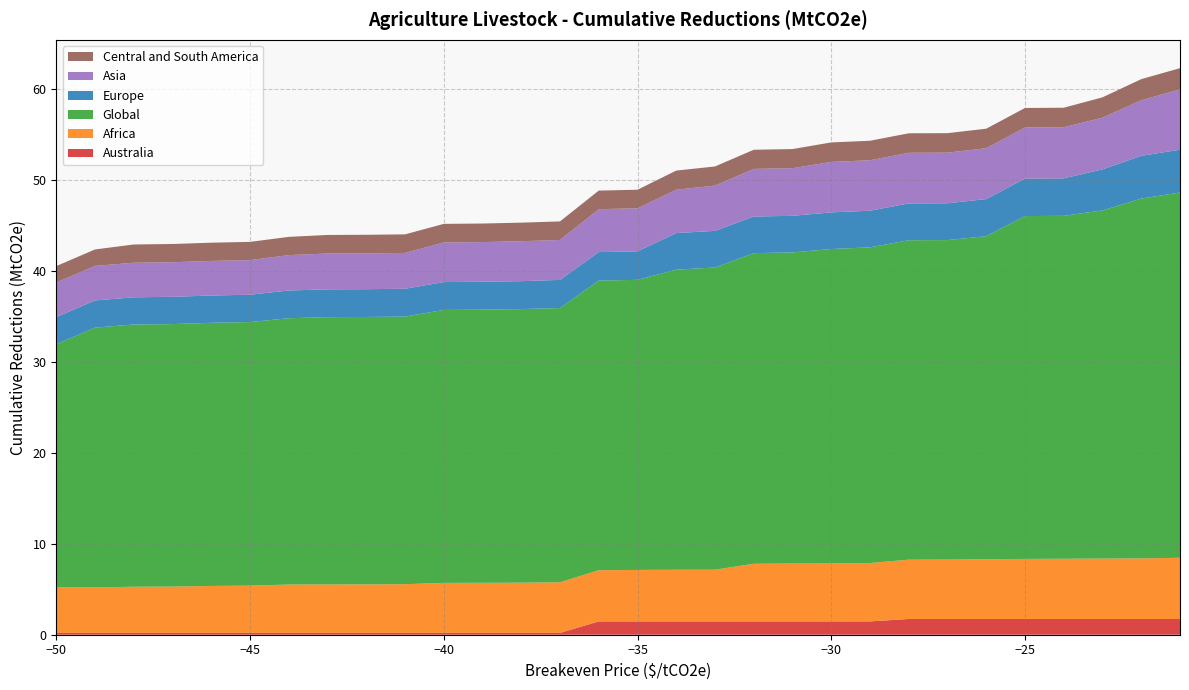

Reading left to right, what are all the values shown in this chart?

Australia: -50=0.2	-49=0.2	-48=0.2	-47=0.2	-46=0.2	-45=0.2	-44=0.2	-43=0.2	-42=0.2	-41=0.2	-40=0.2	-39=0.2	-38=0.2	-37=0.2	-36=1.5	-35=1.5	-34=1.5	-33=1.5	-32=1.5	-31=1.5	-30=1.5	-29=1.5	-28=1.7	-27=1.7	-26=1.7	-25=1.7	-24=1.7	-23=1.7	-22=1.7	-21=1.7
Africa: -50=5.0	-49=5.0	-48=5.1	-47=5.1	-46=5.2	-45=5.2	-44=5.3	-43=5.3	-42=5.3	-41=5.4	-40=5.5	-39=5.5	-38=5.5	-37=5.6	-36=5.6	-35=5.7	-34=5.7	-33=5.7	-32=6.3	-31=6.4	-30=6.4	-29=6.4	-28=6.5	-27=6.5	-26=6.6	-25=6.6	-24=6.6	-23=6.6	-22=6.7	-21=6.7
Global: -50=26.7	-49=28.6	-48=28.9	-47=28.9	-46=29.0	-45=29.0	-44=29.3	-43=29.4	-42=29.4	-41=29.4	-40=30.0	-39=30.1	-38=30.1	-37=30.2	-36=31.9	-35=31.9	-34=33.0	-33=33.2	-32=34.2	-31=34.2	-30=34.6	-29=34.7	-28=35.1	-27=35.2	-26=35.5	-25=37.7	-24=37.7	-23=38.3	-22=39.6	-21=40.2
Europe: -50=3.0	-49=3.0	-48=3.0	-47=3.0	-46=3.0	-45=3.0	-44=3.0	-43=3.1	-42=3.1	-41=3.1	-40=3.1	-39=3.1	-38=3.1	-37=3.1	-36=3.1	-35=3.1	-34=4.0	-33=4.0	-32=4.0	-31=4.0	-30=4.0	-29=4.0	-28=4.0	-27=4.0	-26=4.1	-25=4.1	-24=4.1	-23=4.5	-22=4.7	-21=4.7
Asia: -50=3.8	-49=3.8	-48=3.8	-47=3.8	-46=3.8	-45=3.8	-44=3.9	-43=3.9	-42=3.9	-41=3.9	-40=4.4	-39=4.4	-38=4.4	-37=4.4	-36=4.7	-35=4.7	-34=4.8	-33=5.0	-32=5.2	-31=5.2	-30=5.6	-29=5.6	-28=5.6	-27=5.6	-26=5.6	-25=5.6	-24=5.6	-23=5.7	-22=6.1	-21=6.6
Central and South America: -50=1.8	-49=1.8	-48=2.0	-47=2.0	-46=2.0	-45=2.0	-44=2.0	-43=2.0	-42=2.0	-41=2.0	-40=2.0	-39=2.0	-38=2.0	-37=2.0	-36=2.0	-35=2.0	-34=2.1	-33=2.1	-32=2.1	-31=2.1	-30=2.1	-29=2.1	-28=2.1	-27=2.1	-26=2.1	-25=2.1	-24=2.1	-23=2.2	-22=2.3	-21=2.3